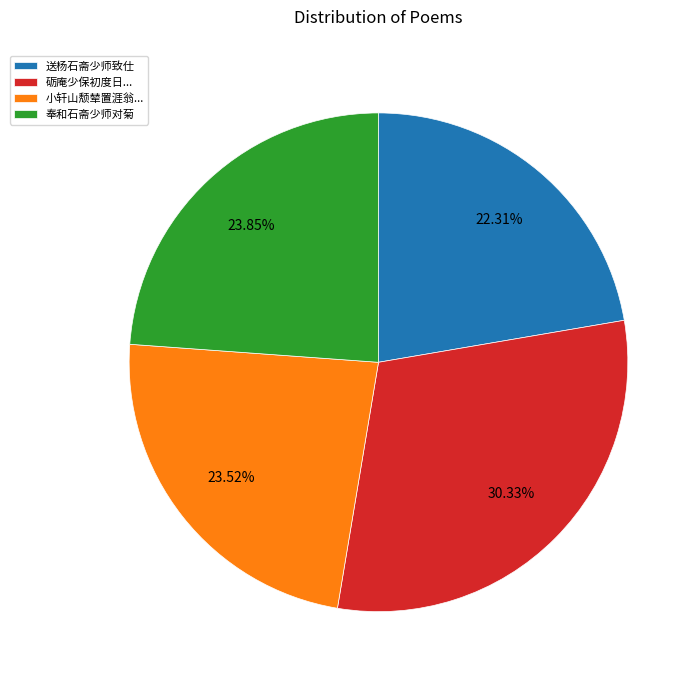

Which category has the smallest portion of the pie?

送杨石斋少师致仕